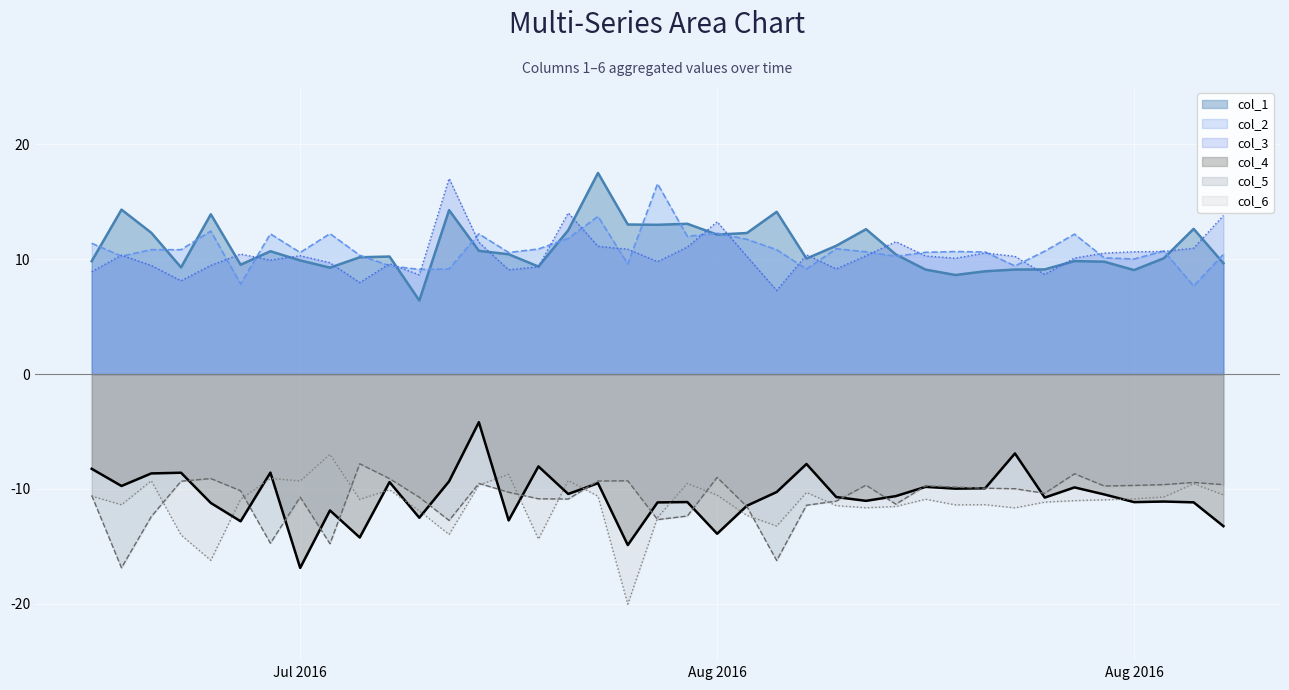

What is the difference between the maximum and minimum values in the col_2 series?

8.9